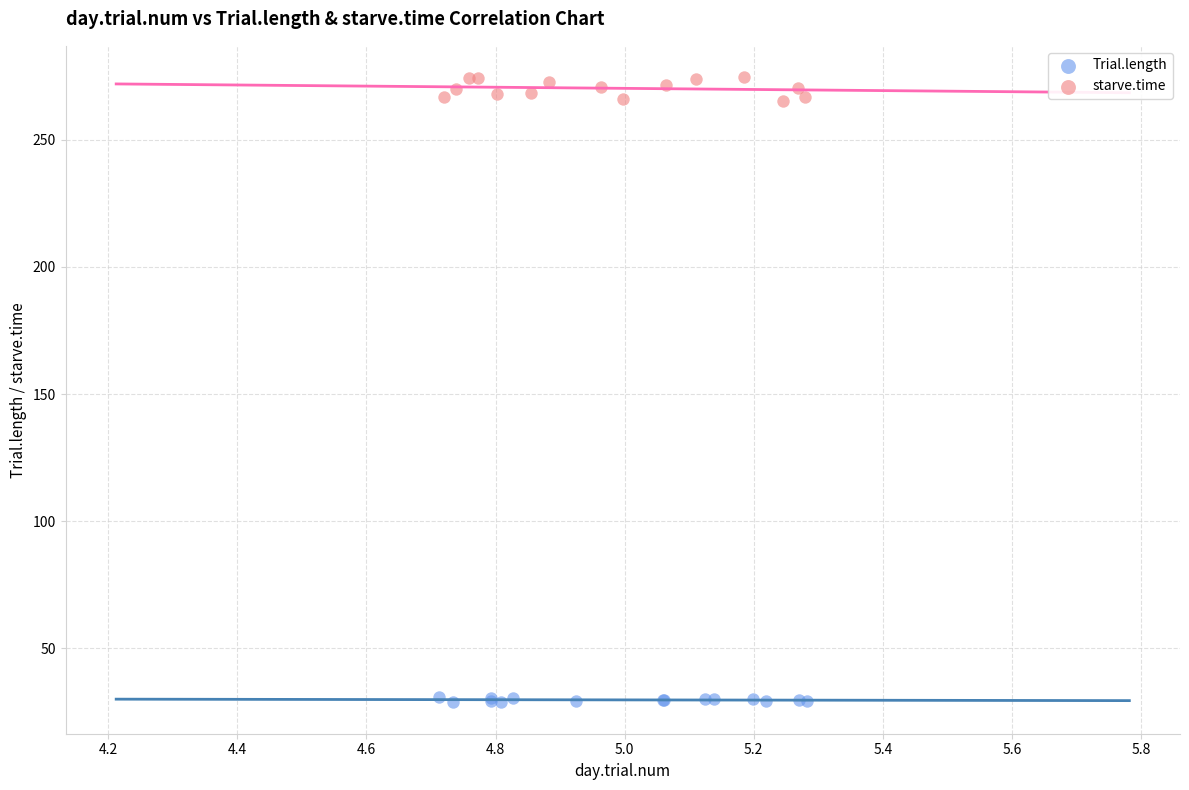

What are all the series names shown in the legend?

Trial.length, starve.time